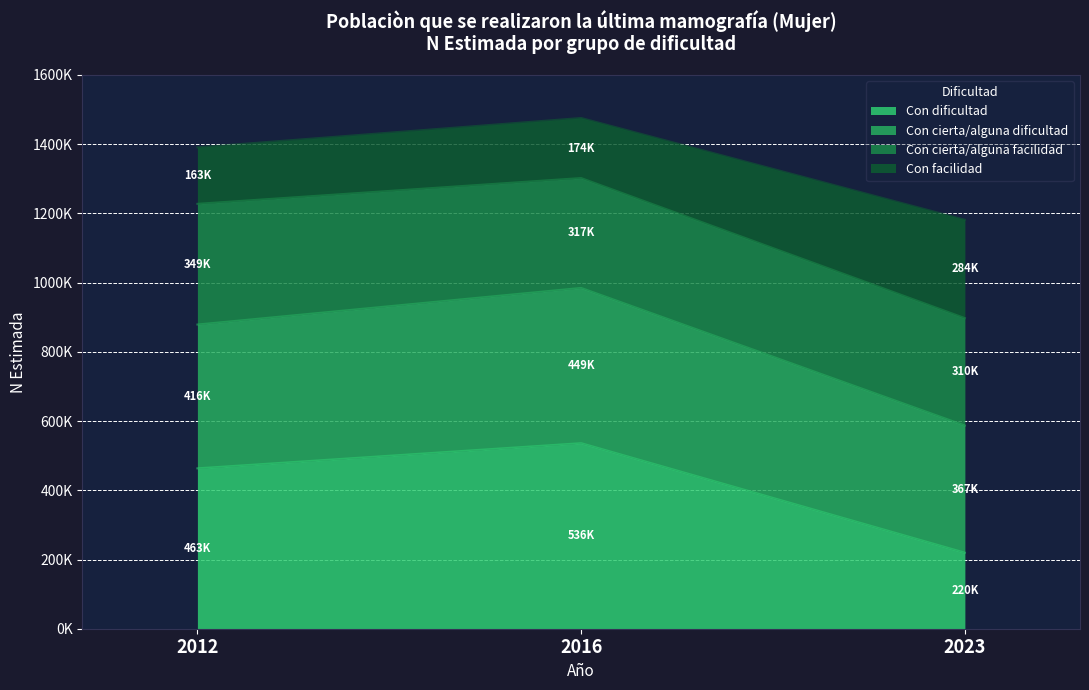

Which category has the lowest value across all series?

2023